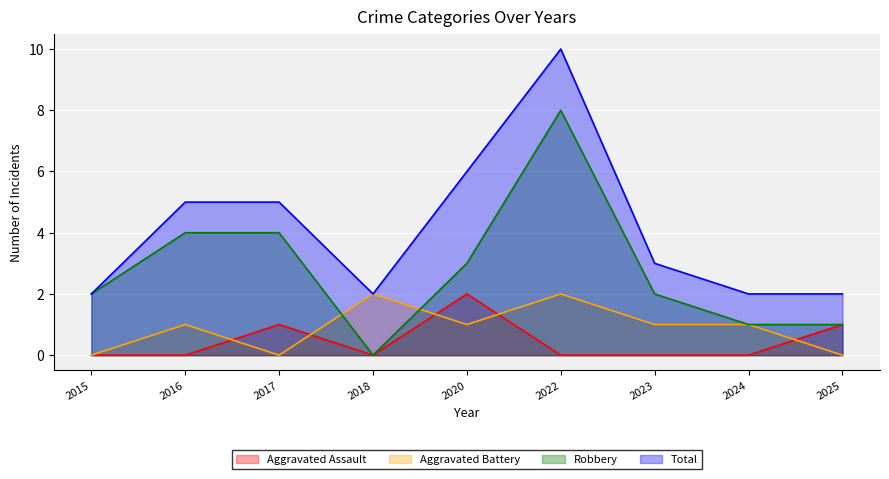

Reading right to left, list all the values displayed in this chart.

Aggravated Assault: 2025=1	2024=0	2023=0	2022=0	2020=2	2018=0	2017=1	2016=0	2015=0
Aggravated Battery: 2025=0	2024=1	2023=1	2022=2	2020=1	2018=2	2017=0	2016=1	2015=0
Robbery: 2025=1	2024=1	2023=2	2022=8	2020=3	2018=0	2017=4	2016=4	2015=2
Total: 2025=2	2024=2	2023=3	2022=10	2020=6	2018=2	2017=5	2016=5	2015=2